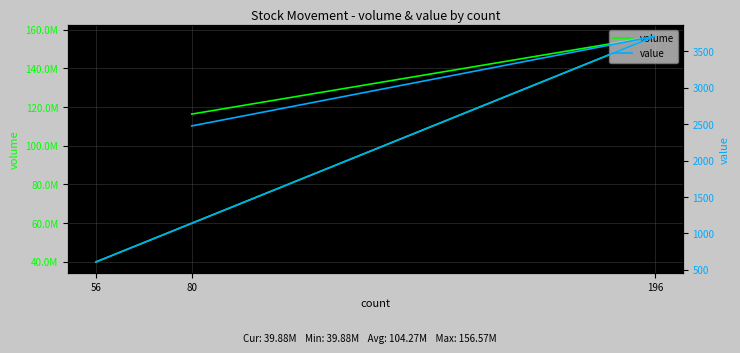

What is the difference between the volume values at 80 and 56?

76481300.0